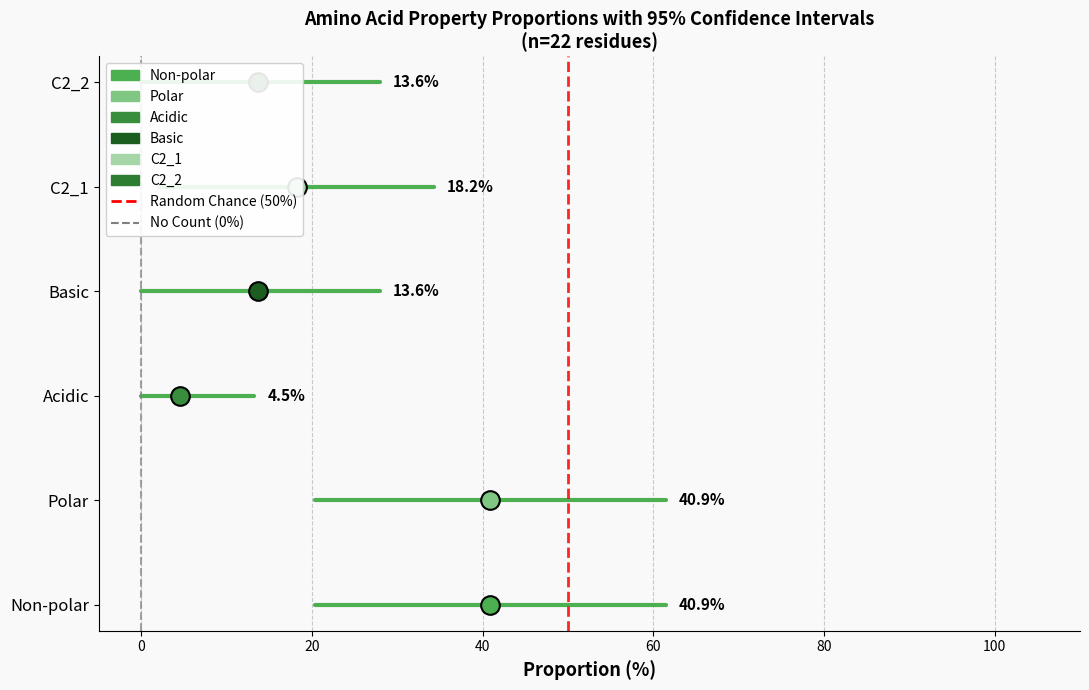

Which series has the largest total across all categories?

Random Chance (50%)